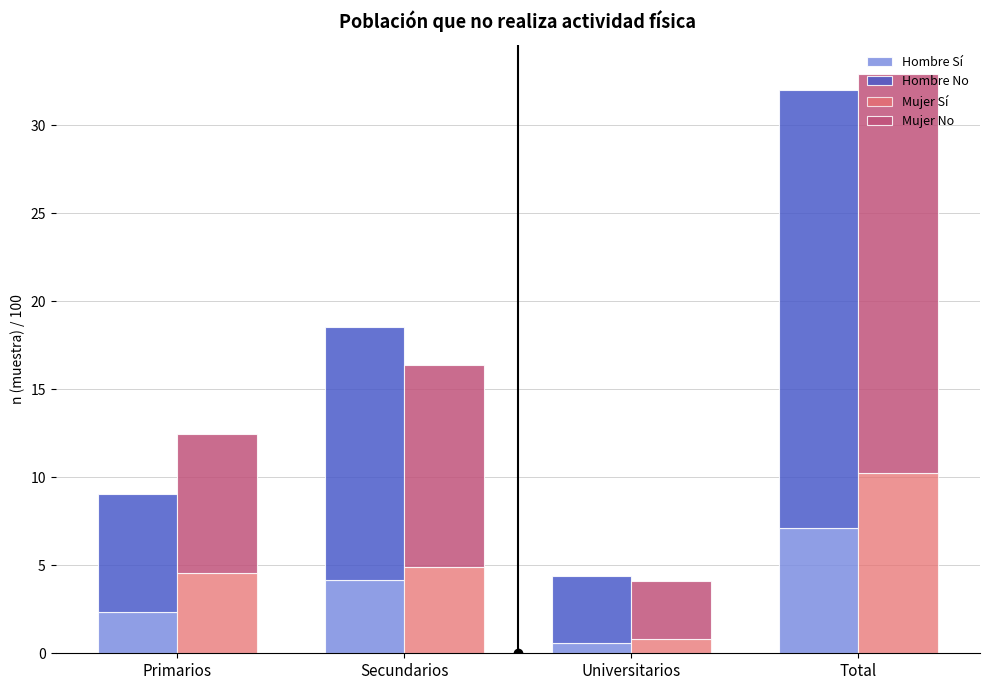

Between Primarios and Secundarios, which is larger?

Secundarios